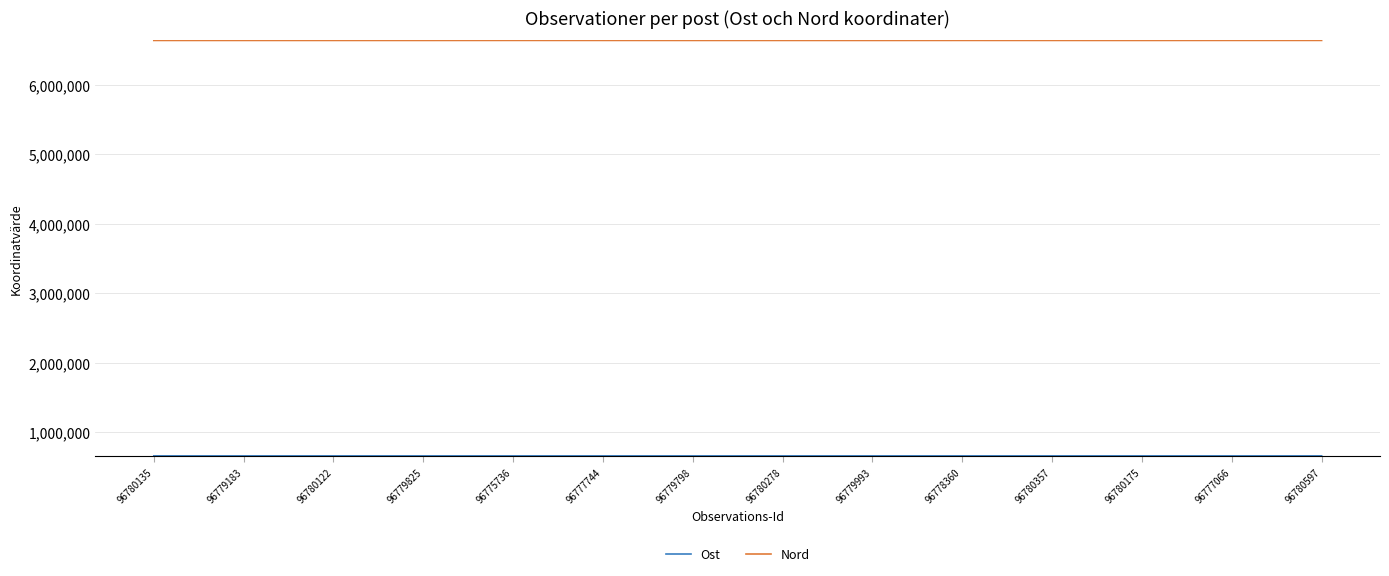

True or false: Nord has a value of 6636920.2 at 96780122.

True